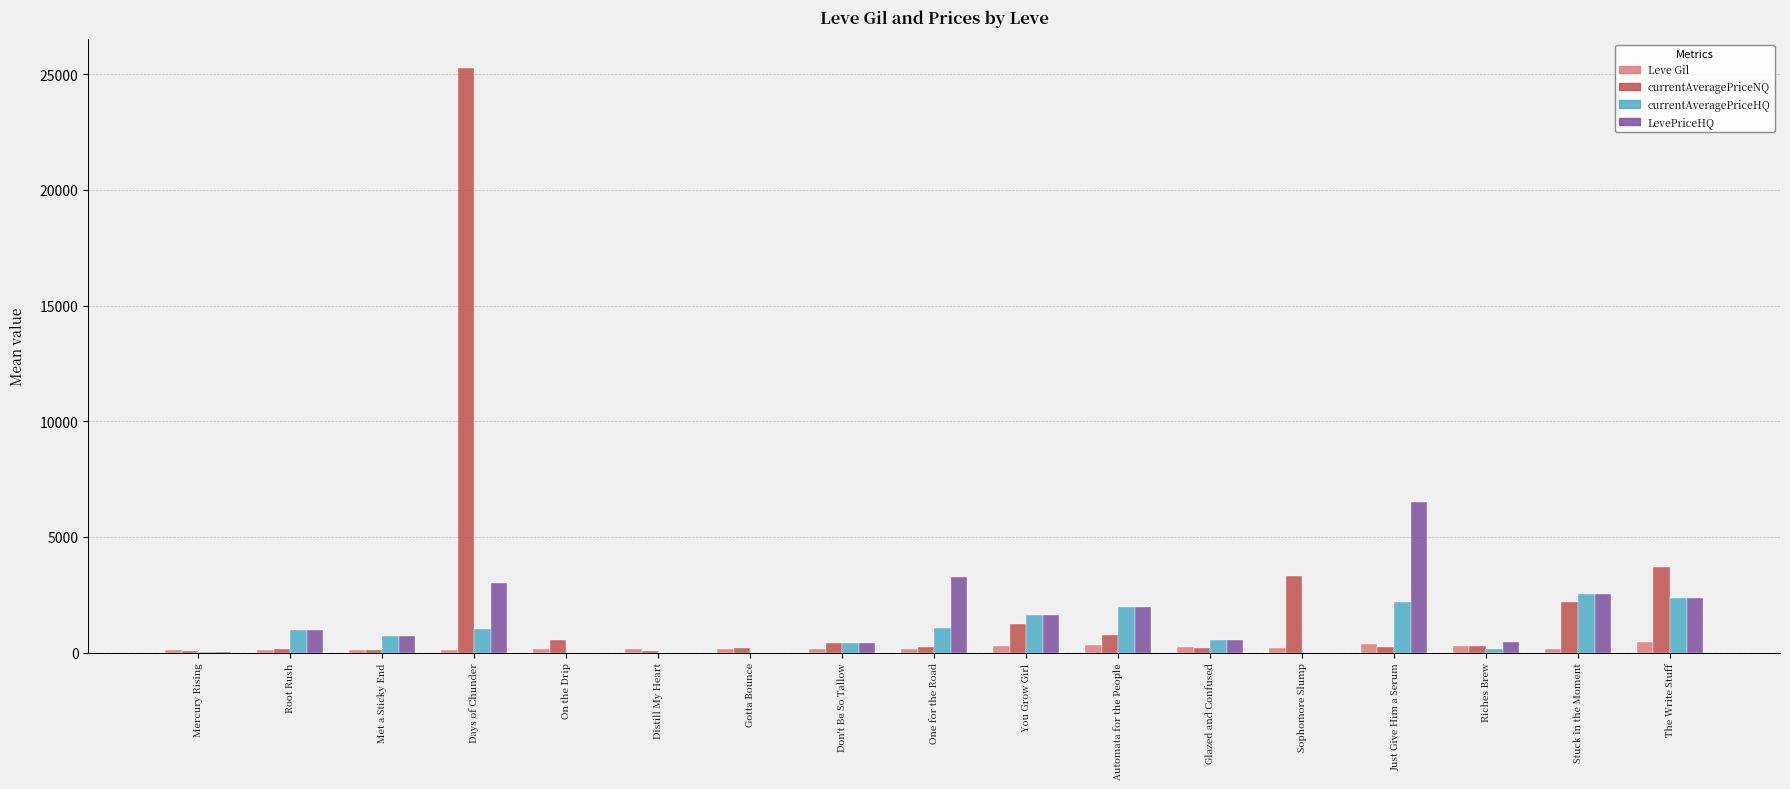

How many values in the currentAveragePriceHQ series exceed 698?

9